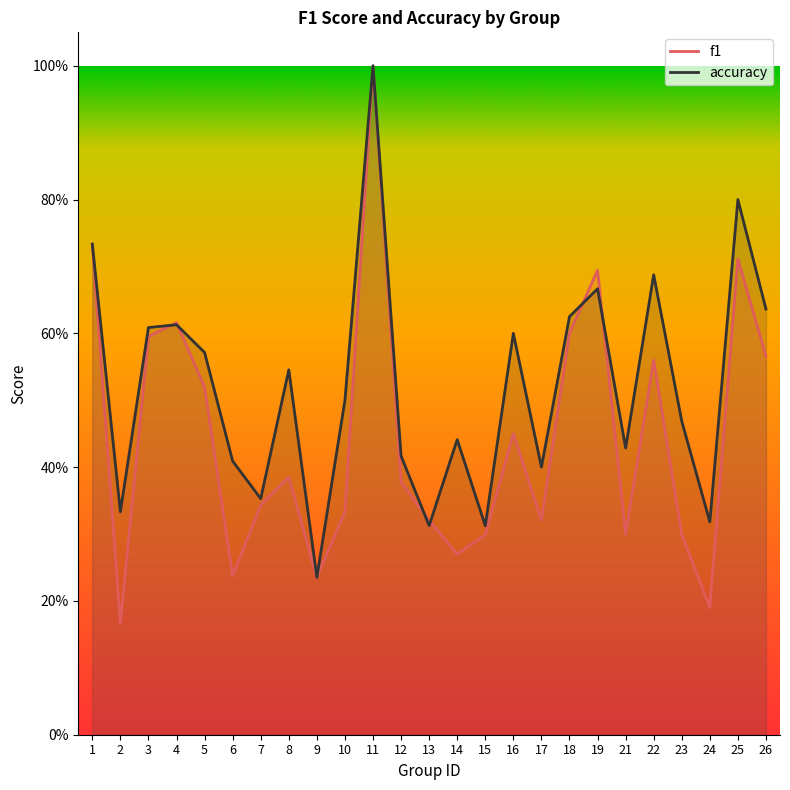

In accuracy, how many points are higher than both neighbors (excluding endpoints)?

8